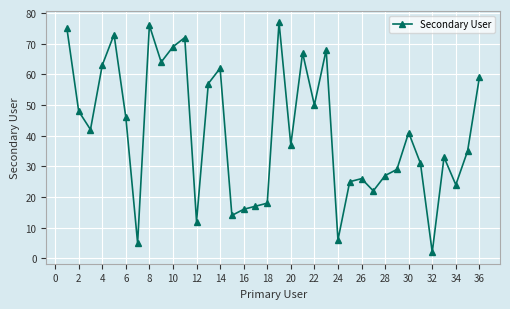

What is the value of the 20th point from the left?

37